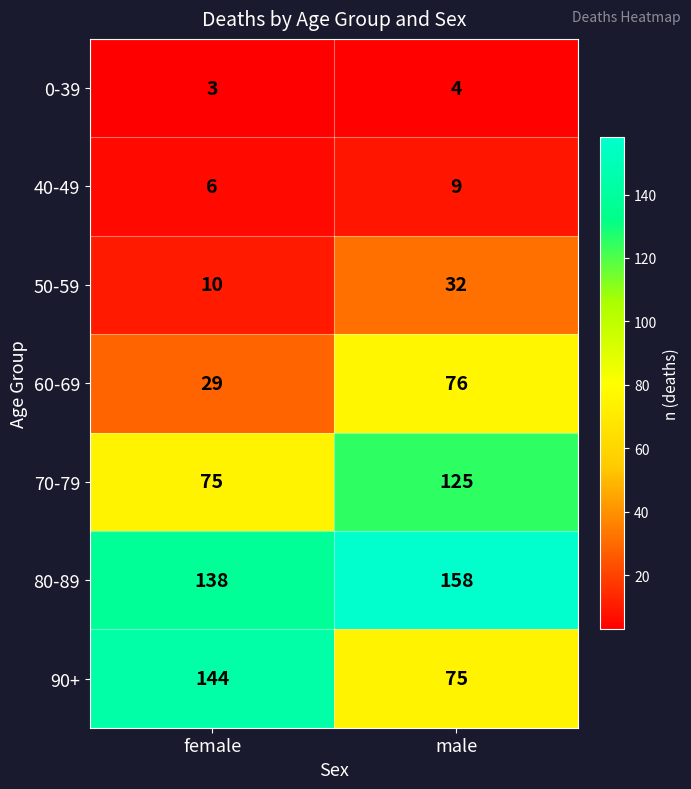

What is the maximum value for 50-59?

32